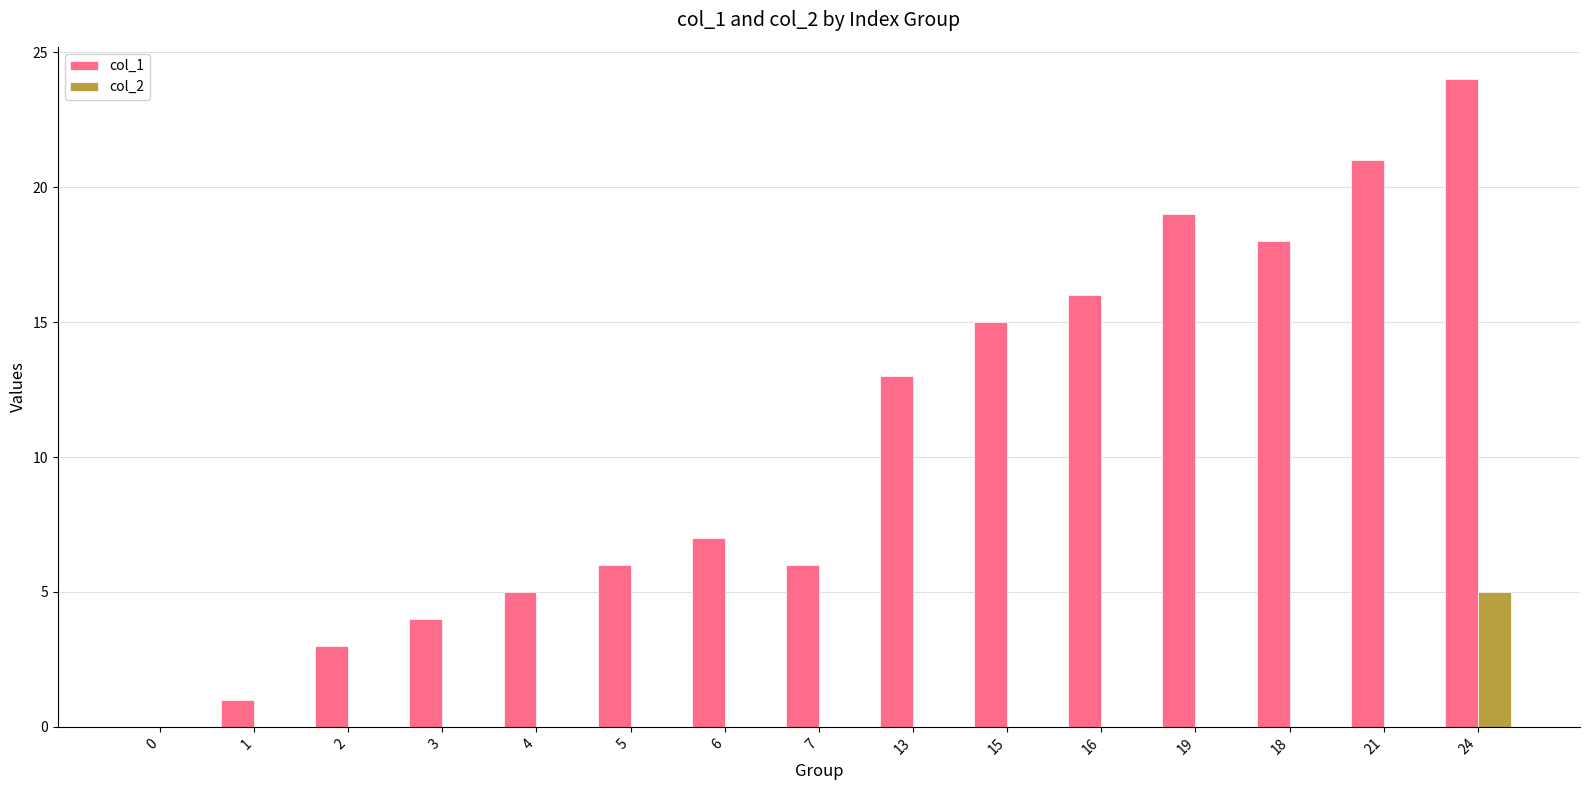

Which label corresponds to the largest value in the chart?

24